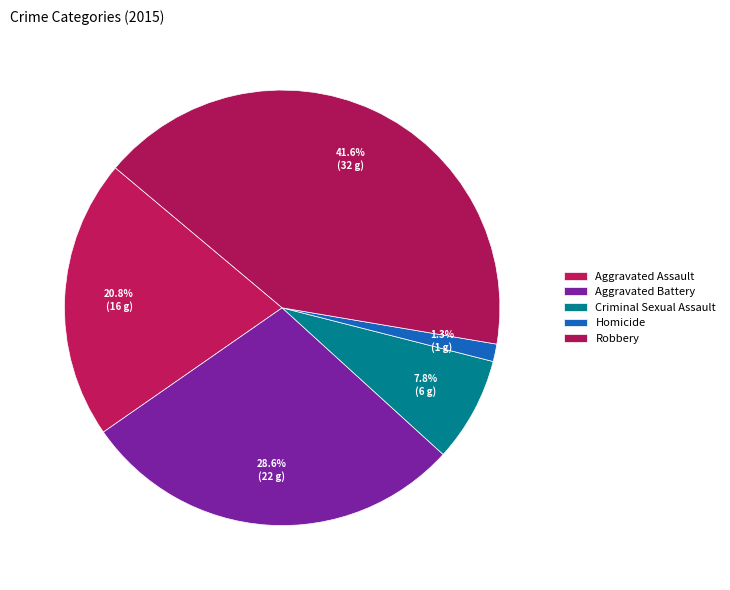

How many segments does this pie chart have?

5